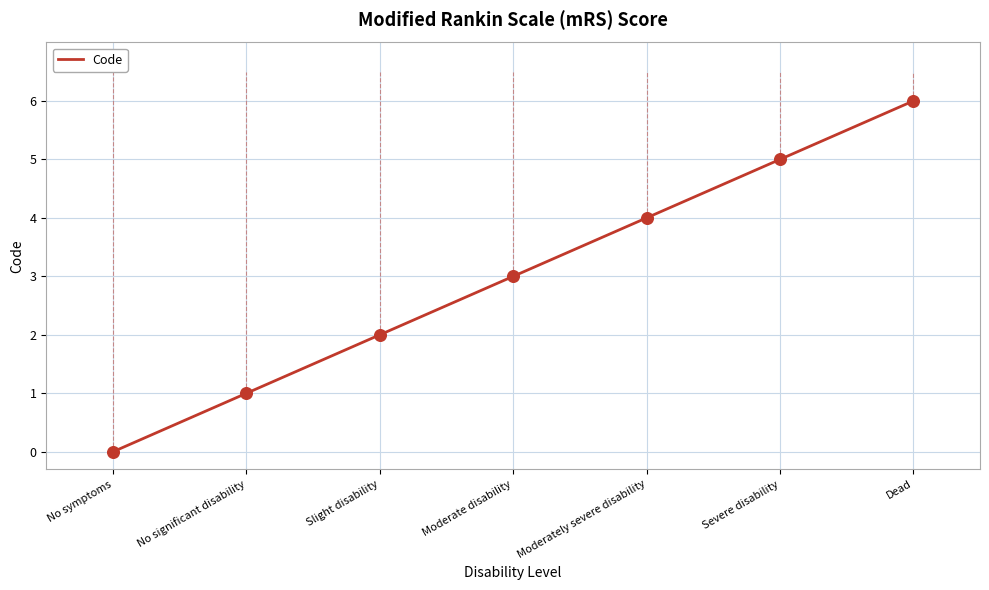

What is the change in value from No significant disability to Moderately severe disability?

+3